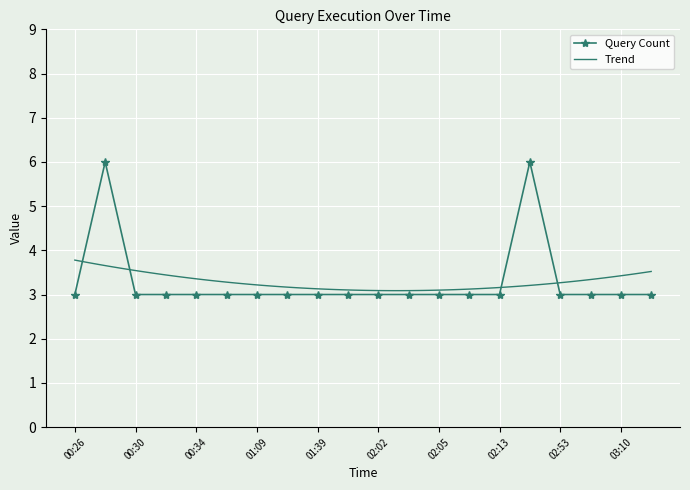

What is the label of the 16th point from the left?

02:39